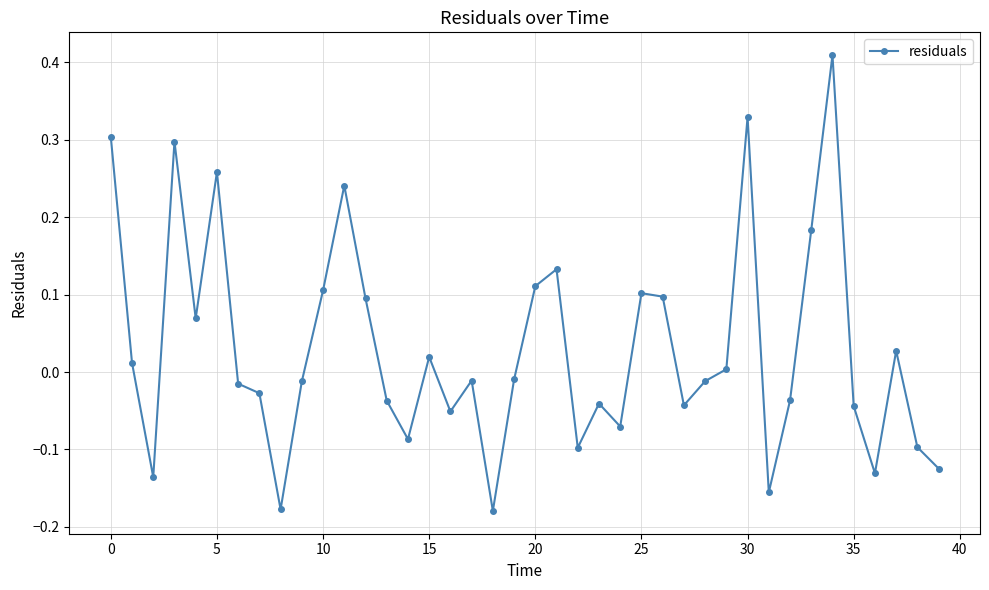

What is the sum of all values?

1.2